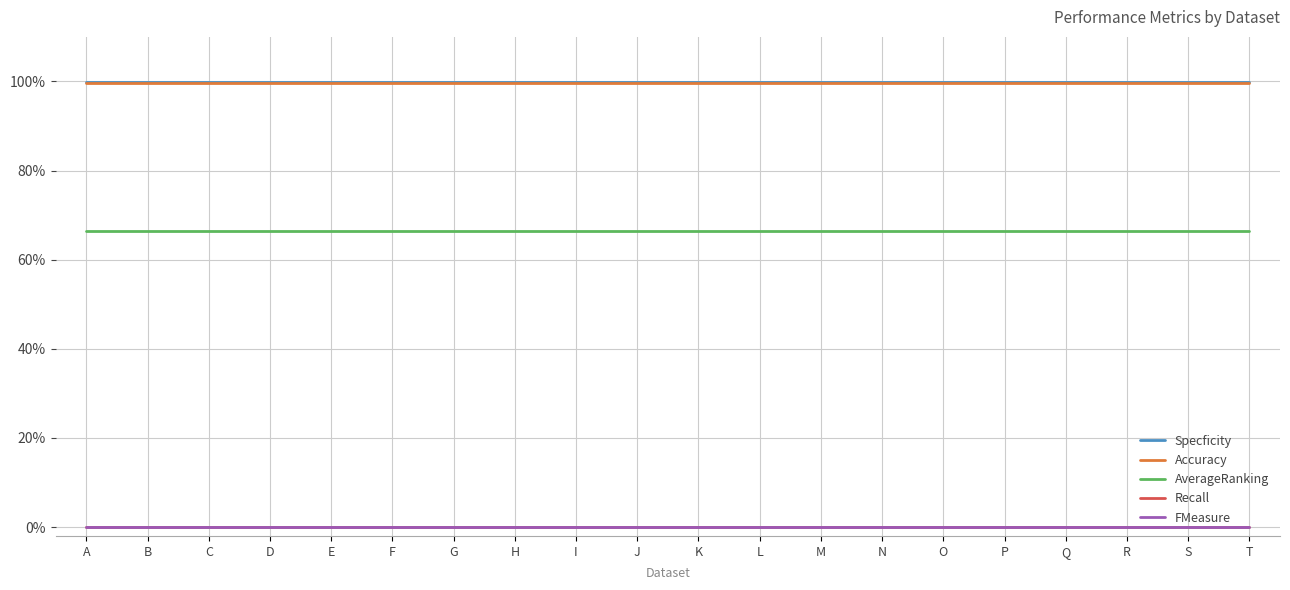

Does the chart display data point markers on the line(s)?

No